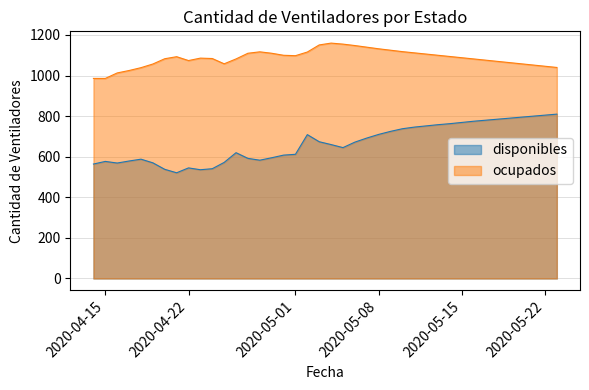

True or false: disponibles and ocupados intersect in this chart.

False